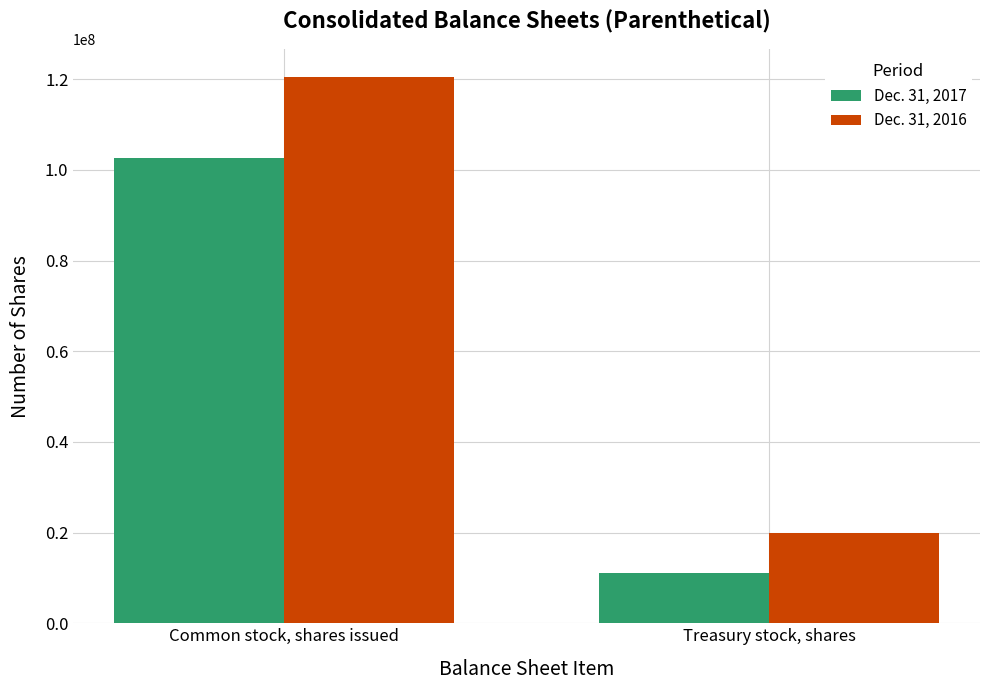

Between Common stock, shares issued and Treasury stock, shares, which series saw the biggest shift?

Dec. 31, 2016